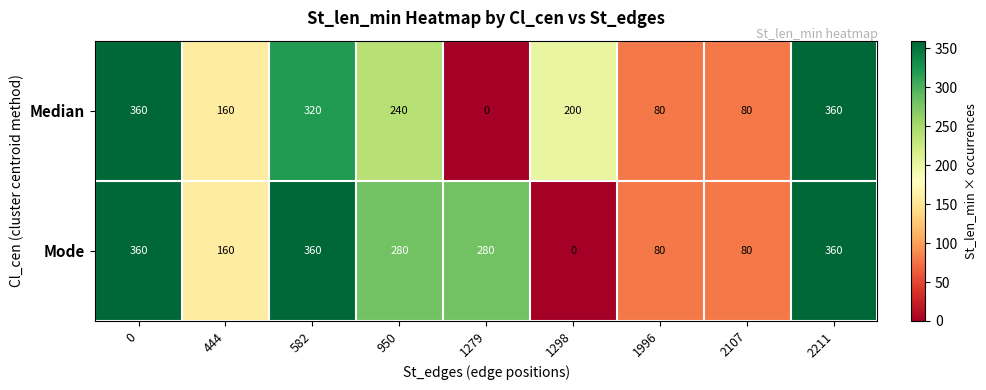

How many Median values are between 80 and 320?

6